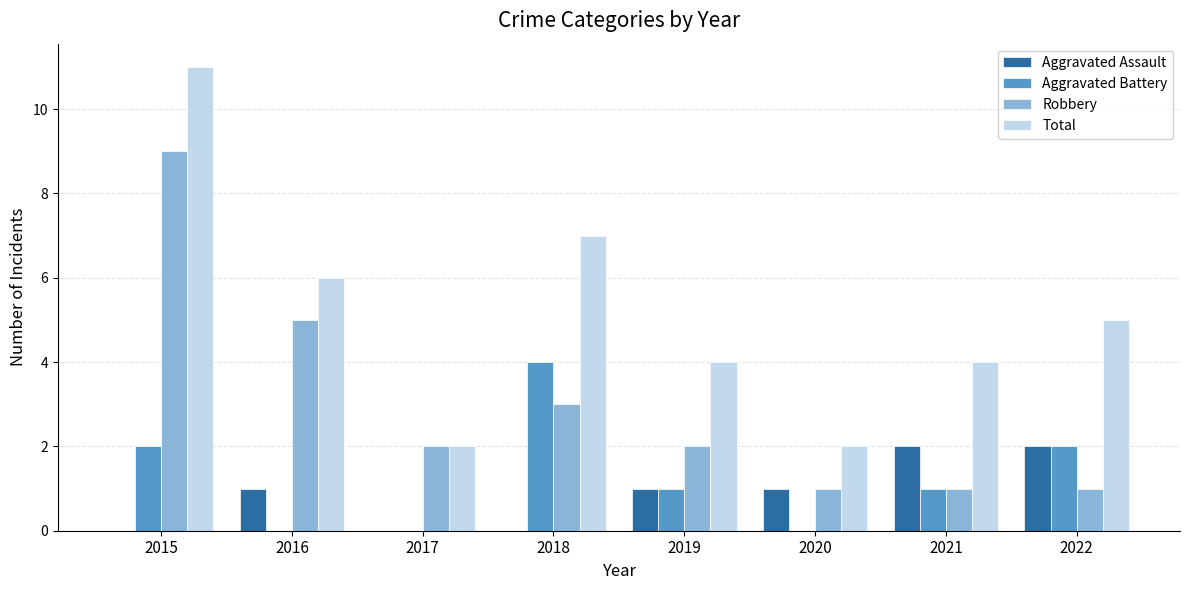

At which category is the sum across all series the highest?

2015